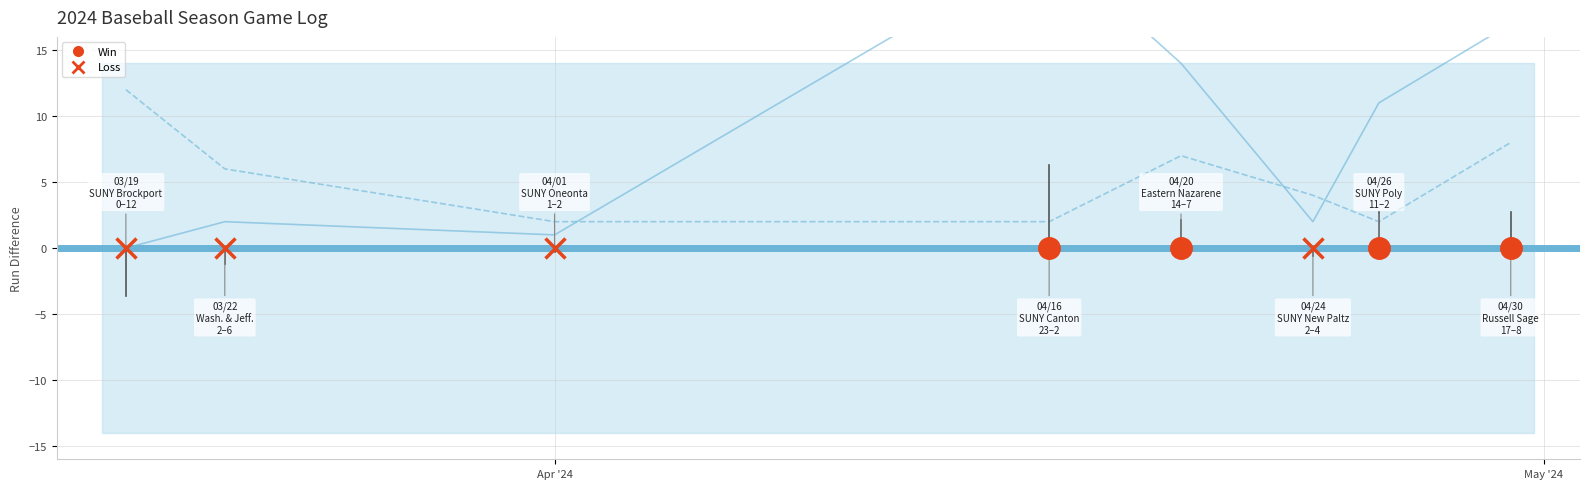

Count the runs_allowed values in the range 2 to 8.

7